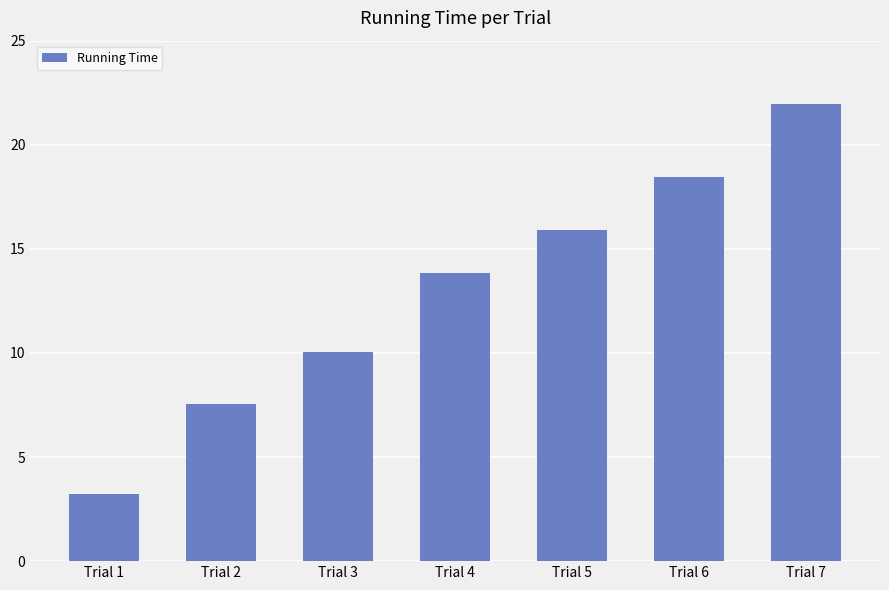

Count the number of data series in this chart.

1